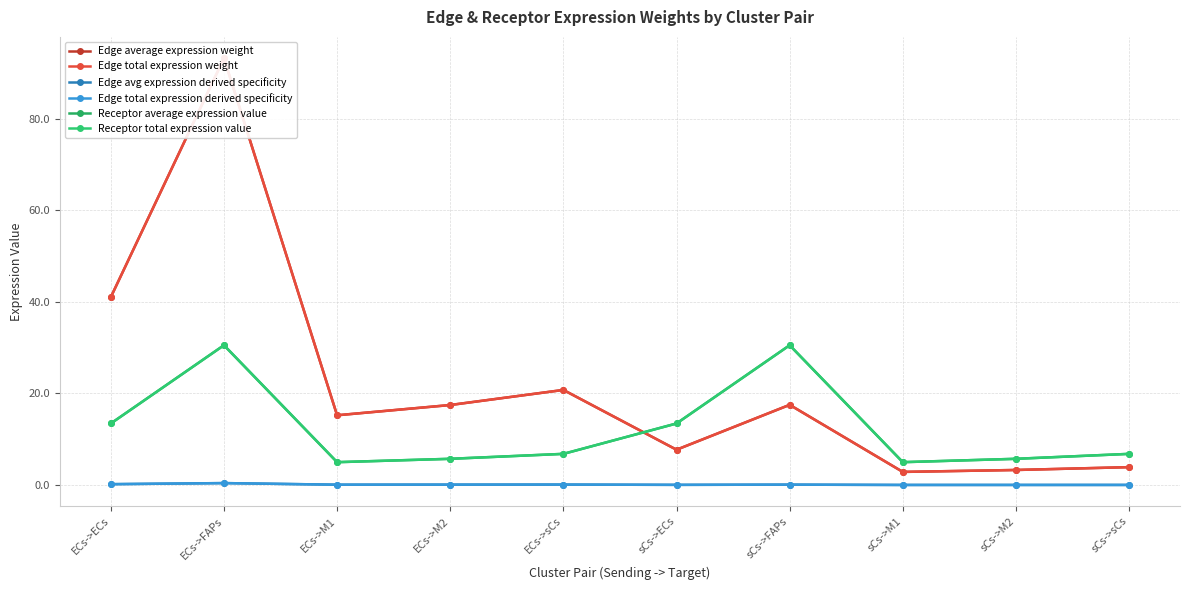

Which category has the lowest value in the Receptor average expression value series?

ECs->M1